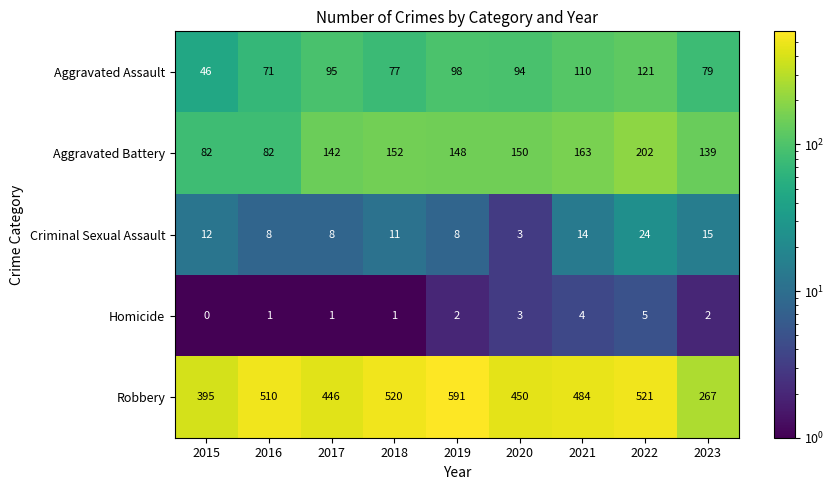

How many values in the Homicide series are below 2?

4